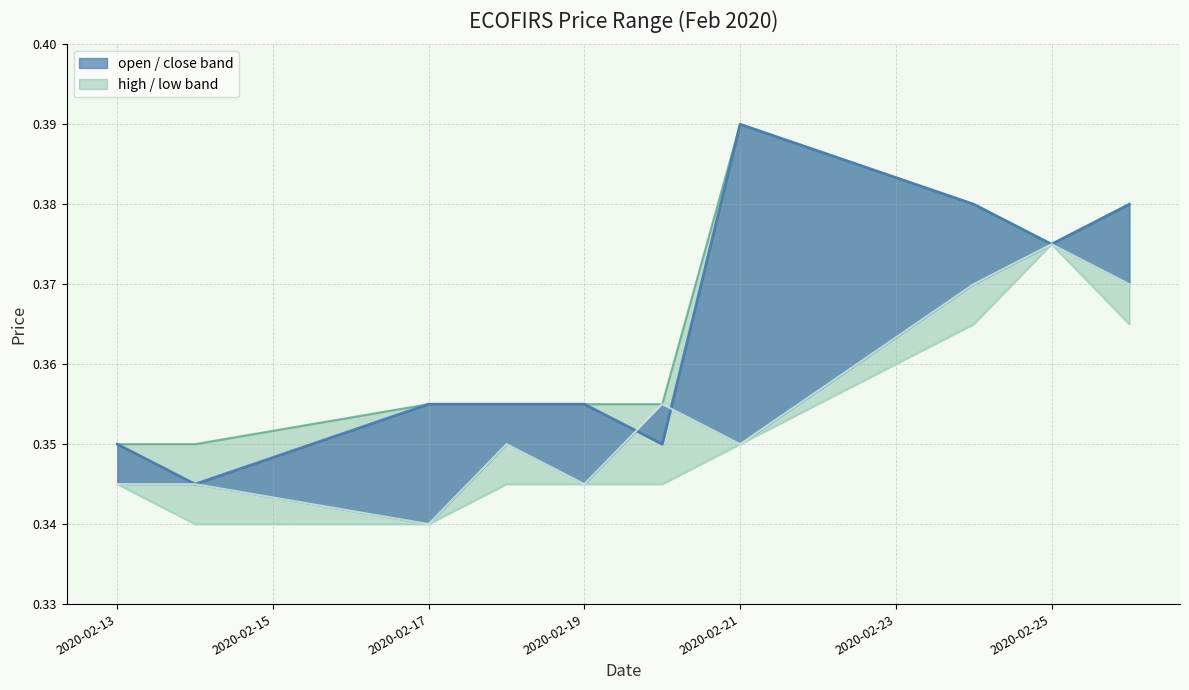

What is the value of the open point at the 9th from the left?

0.4